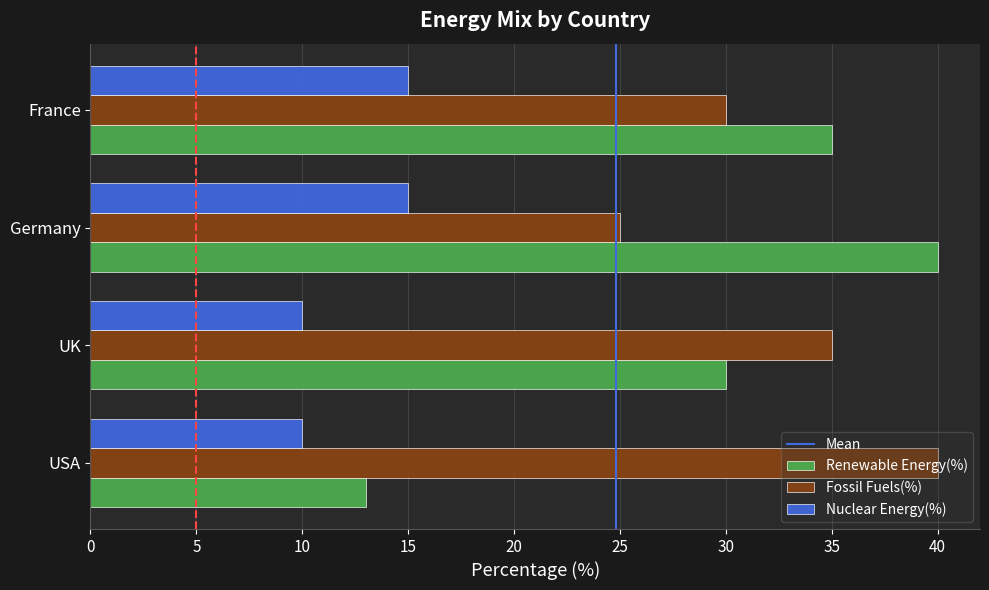

What is the difference between the maximum and second lowest values in the Renewable Energy(%) series?

10